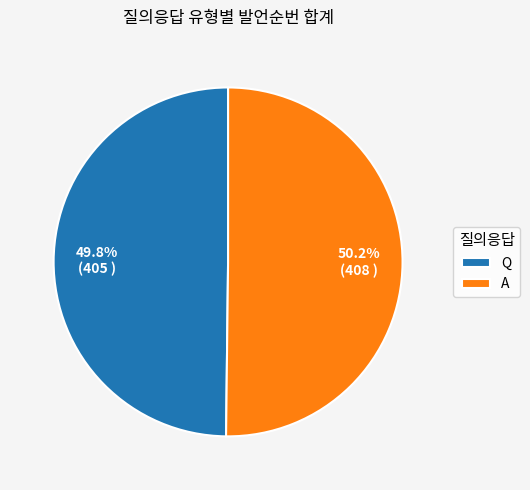

What portion of the pie excludes A?

49.8%